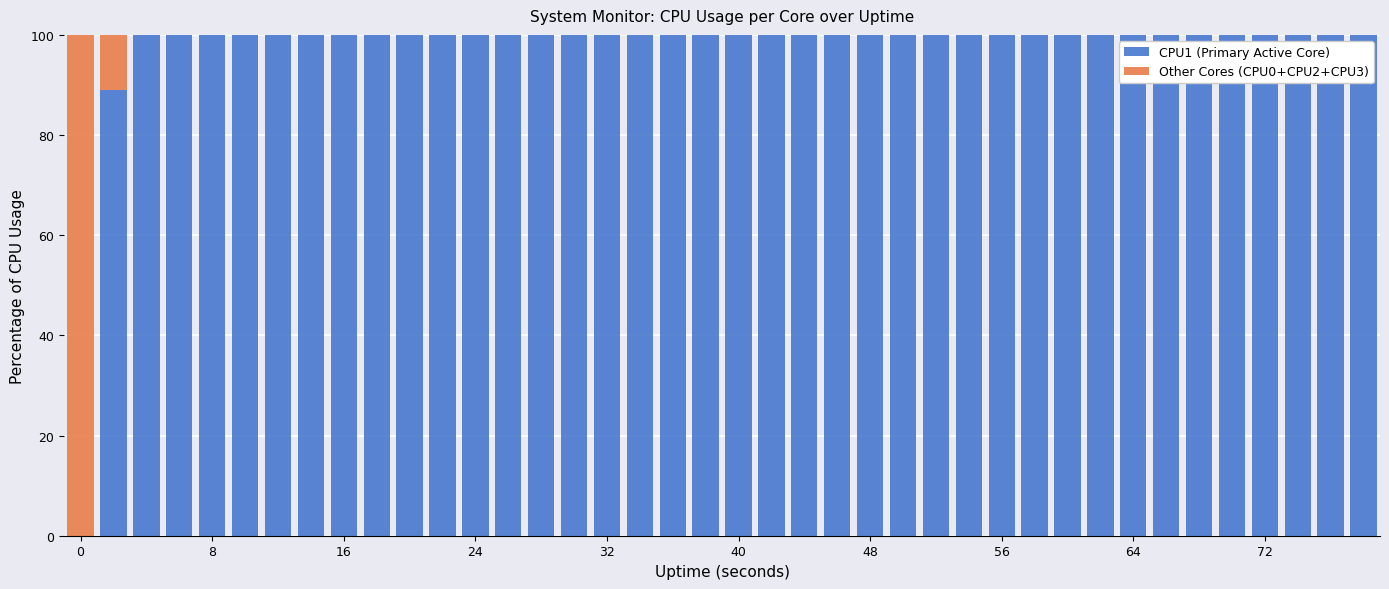

What is the highest value of the CPU1 (Primary Active Core) series?

100